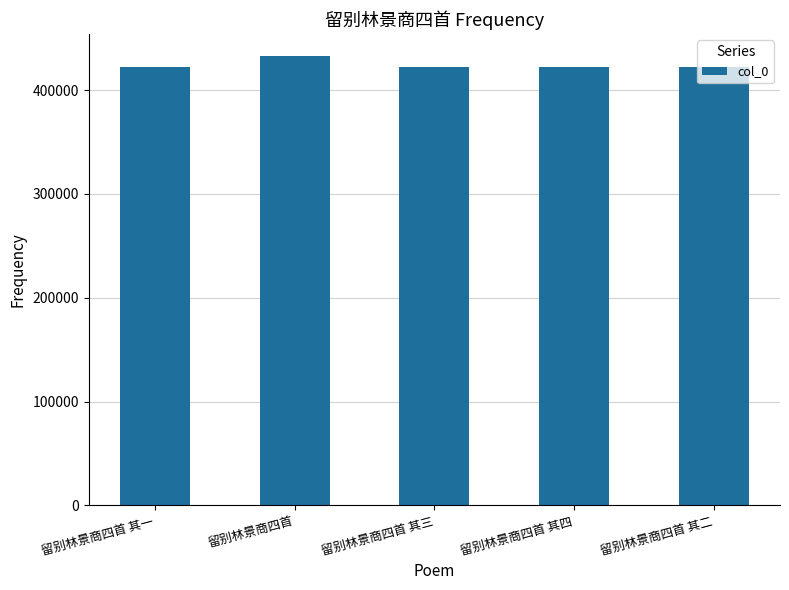

What is the label of the 4th bar from the left?

留别林景商四首 其四